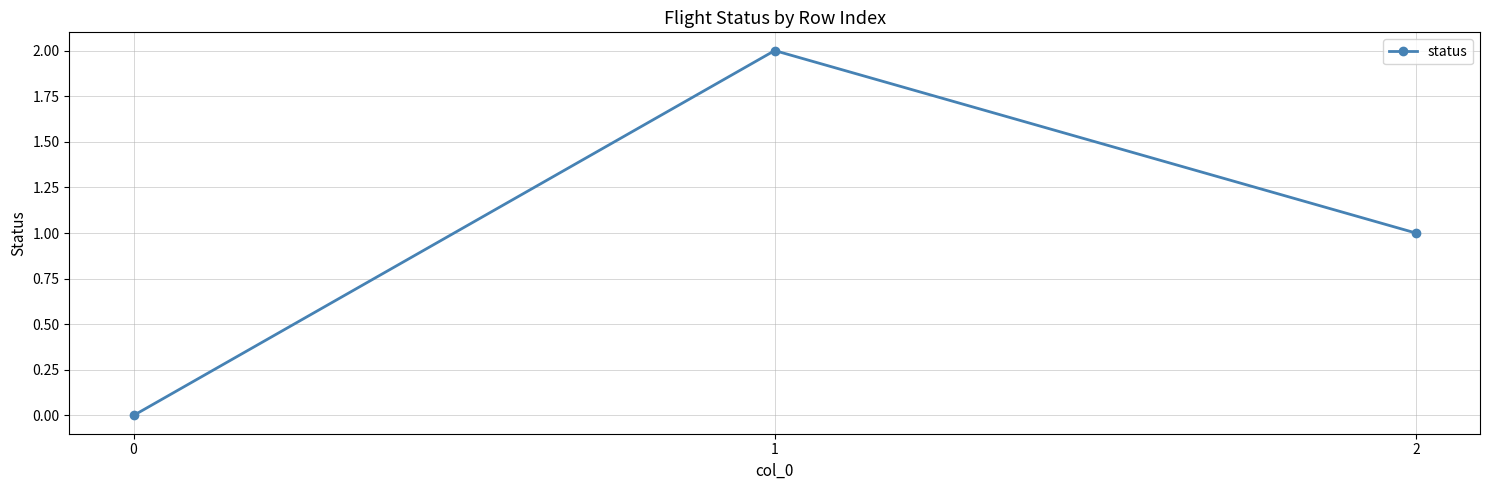

Count the values in the range 0 to 2.

3